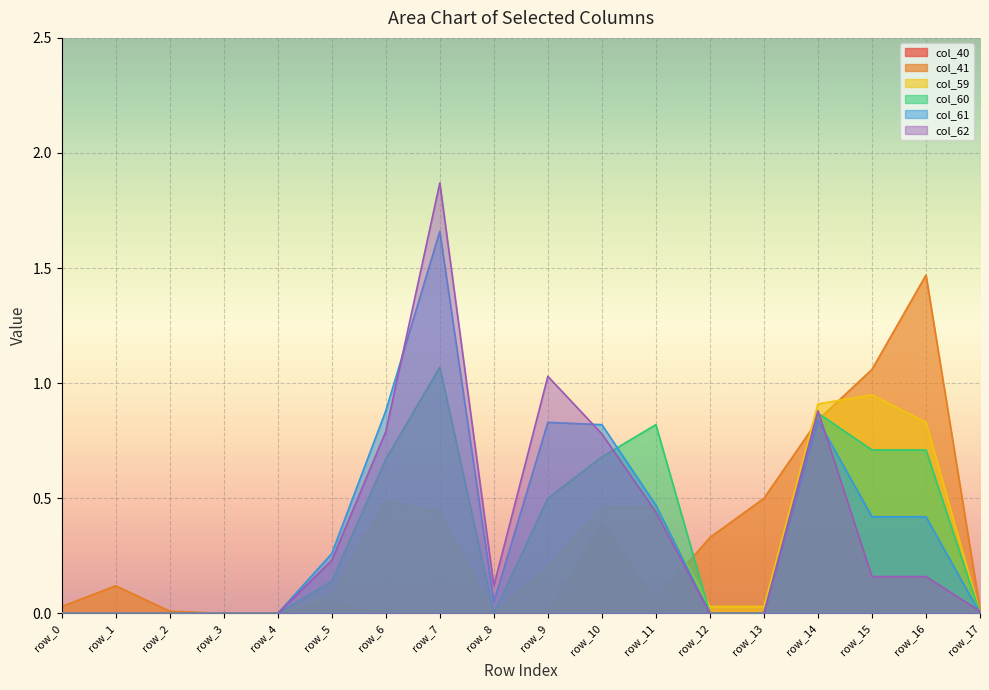

Which series has the largest range (max minus min)?

col_62